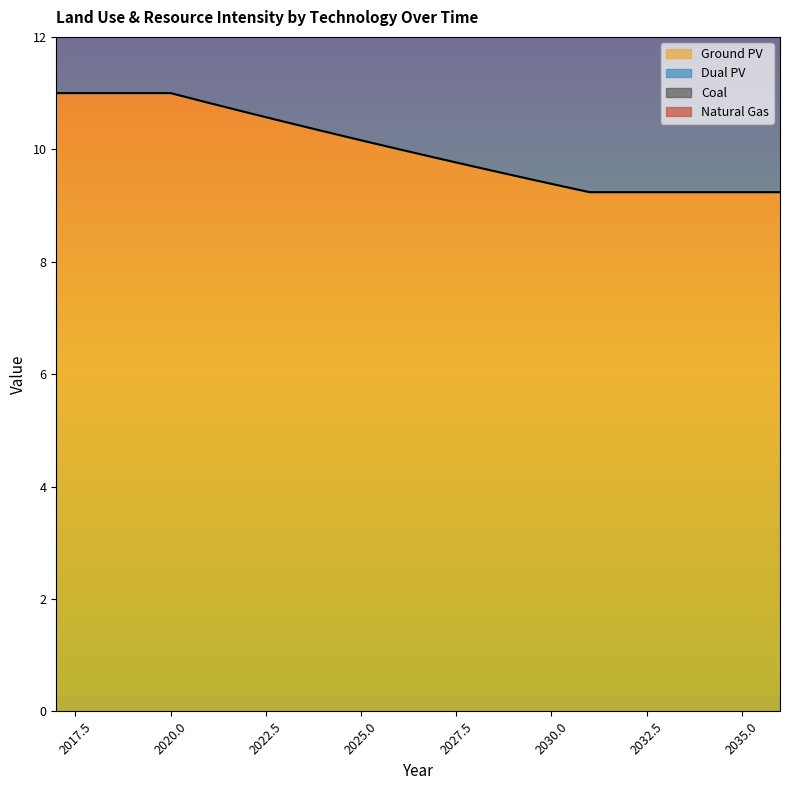

What is the value of the Ground PV point at the 2nd from the left?

11.0